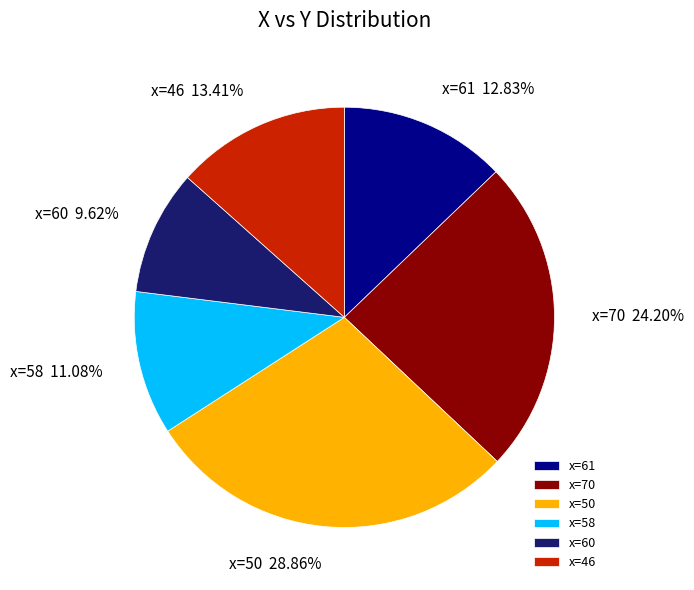

What is the largest slice in the pie chart?

x=50